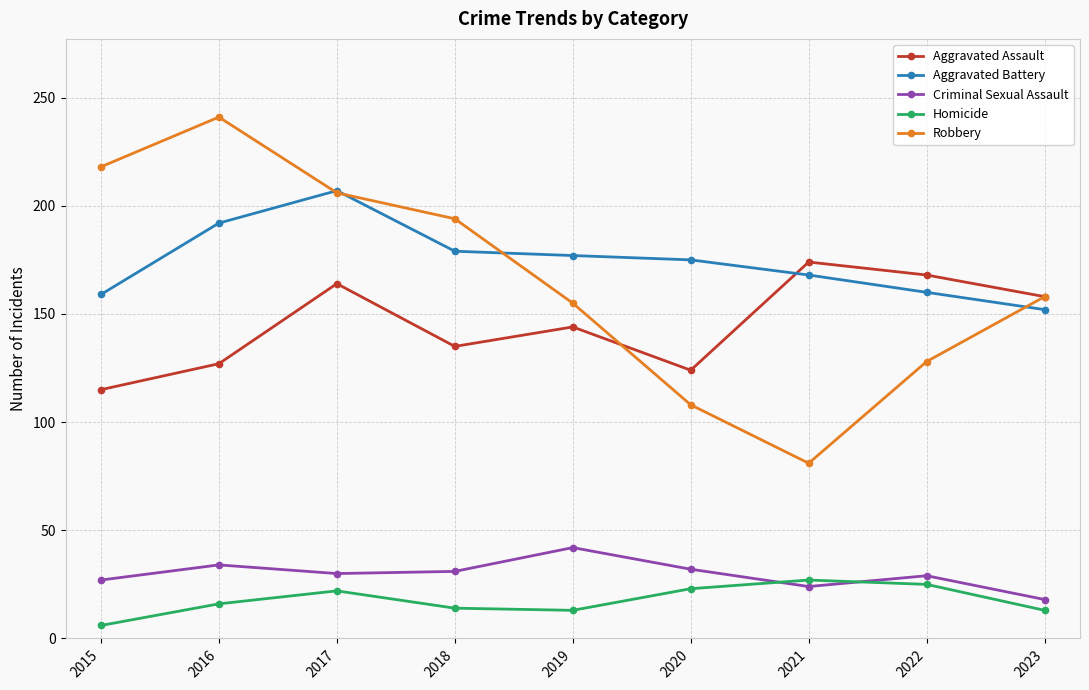

What is the difference between the highest and lowest values at 2021?

150